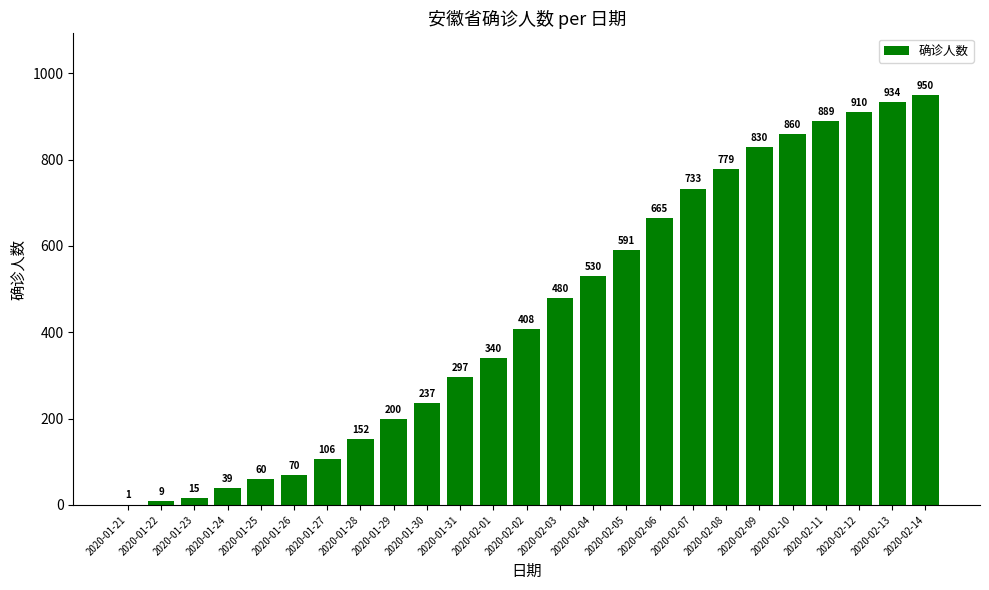

The chart shows a value of 70 at 2020-01-26. True or false?

True